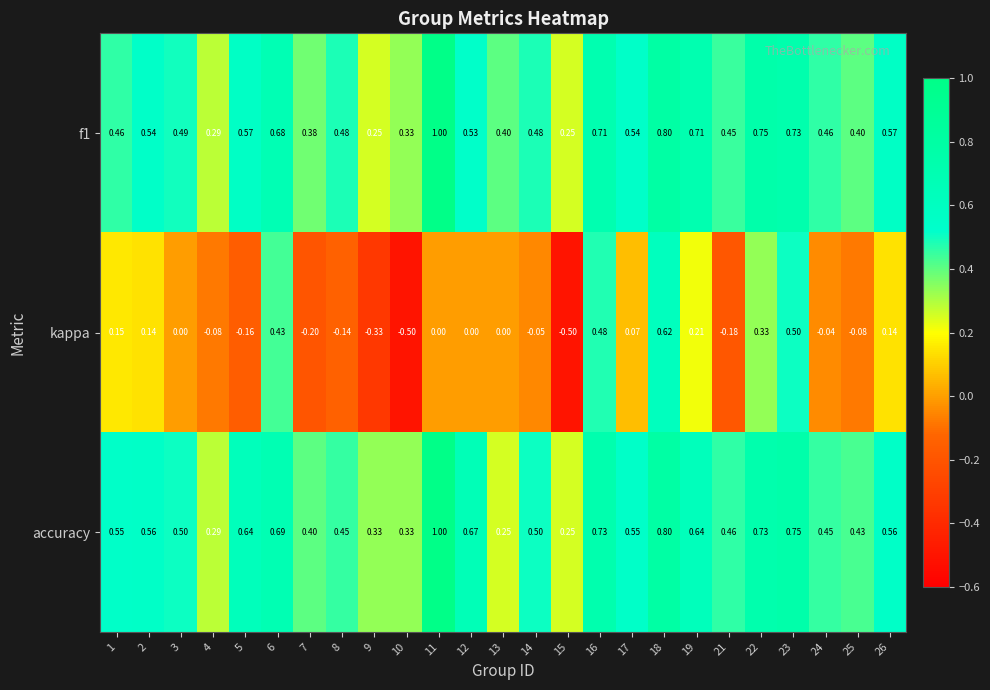

Which series has the widest spread of values?

kappa